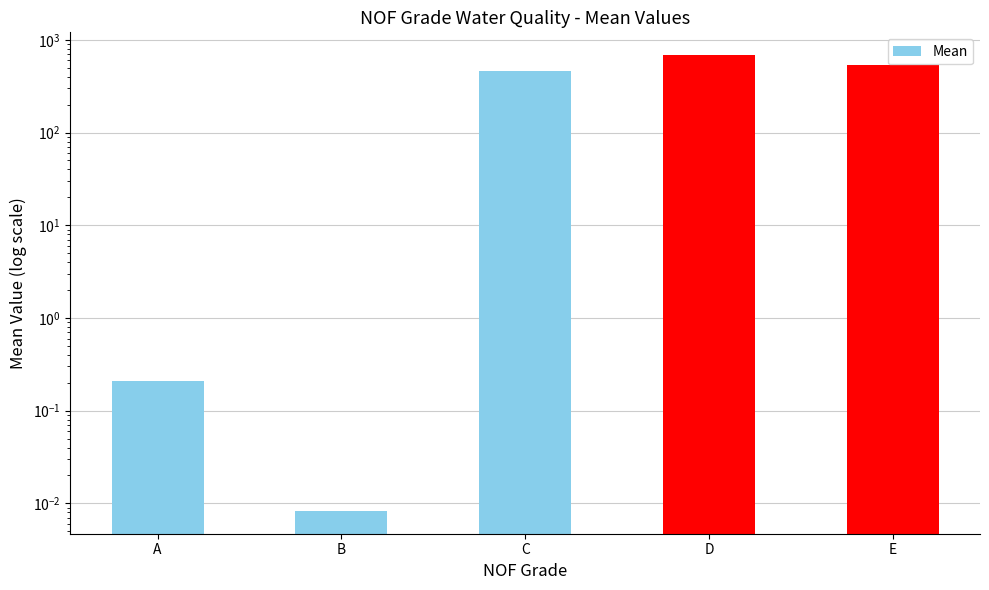

Reading left to right, extract all data points from this chart.

0.2	0.0	463.2	685.4	532.1